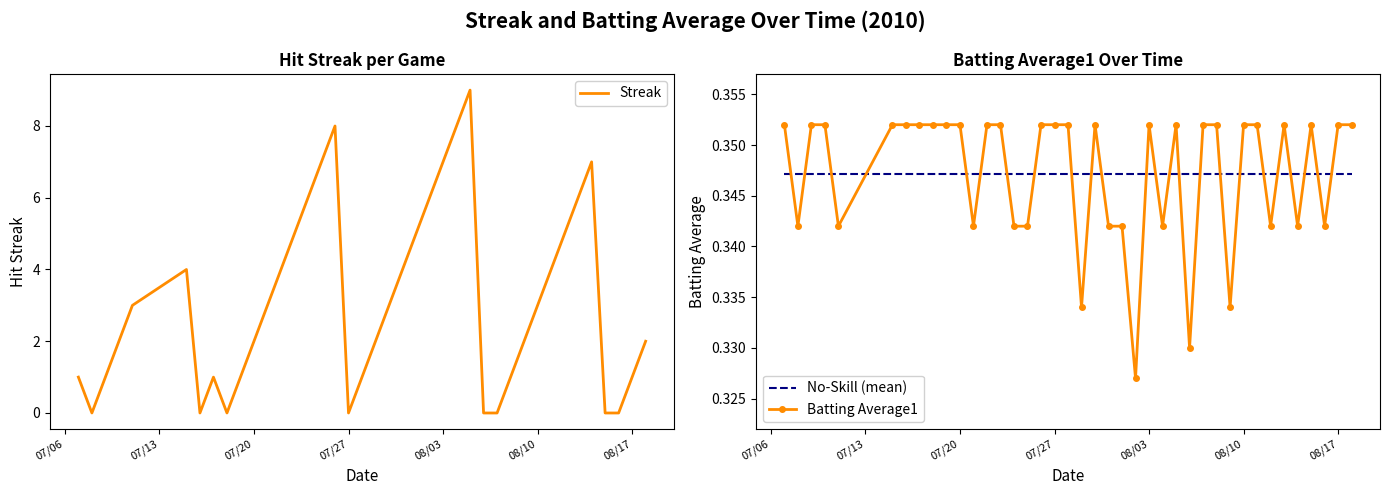

Which series has the largest total across all categories?

Streak